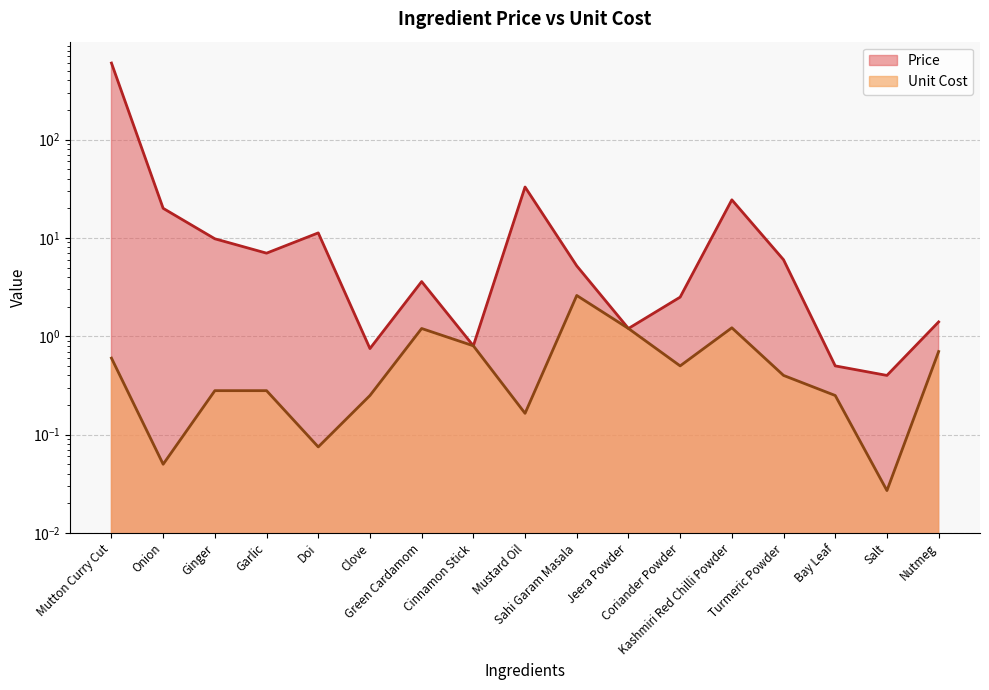

Which category has the lowest value in the Price series?

Salt